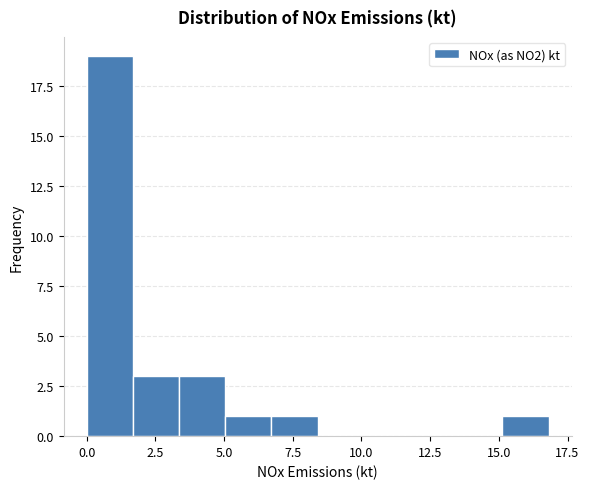

Read against the x-axis, roughly where is the centre of the tallest bar?

1.0